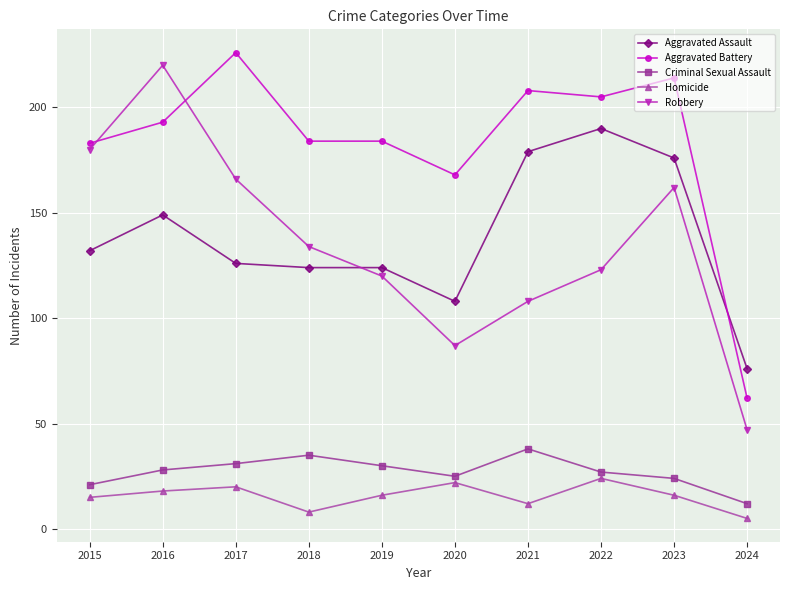

Read the Homicide value at 2023, to the nearest 10.

20